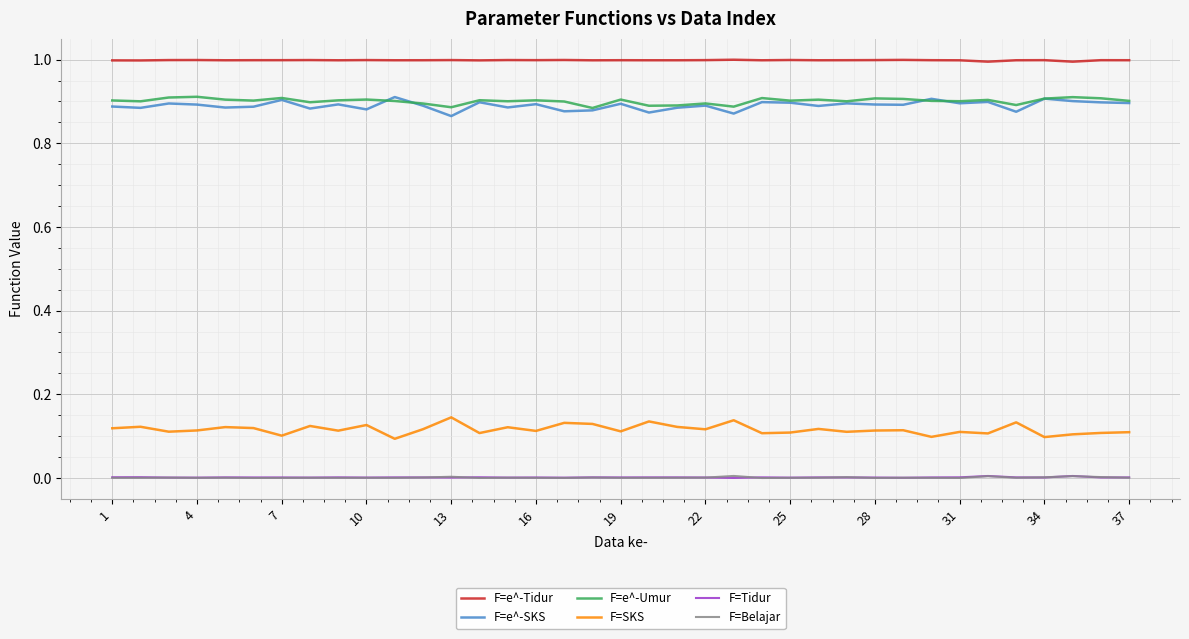

True or false: F=SKS and F=e^-Umur cross at least once.

False